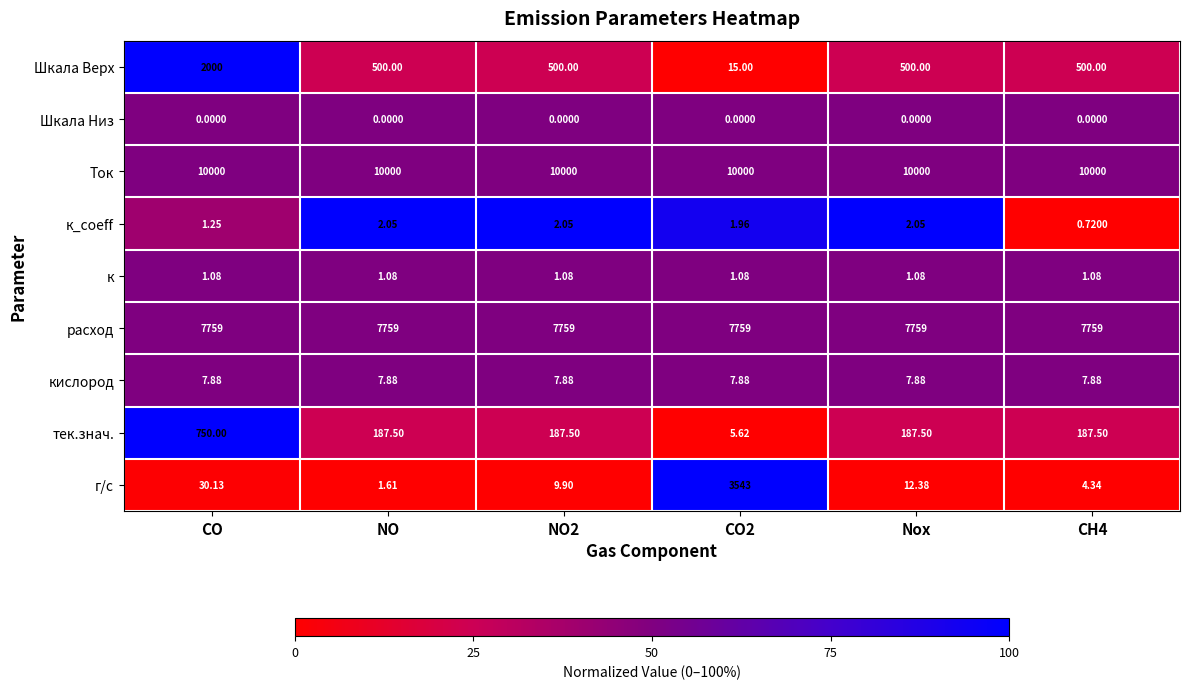

Count the number of categories in the chart.

6